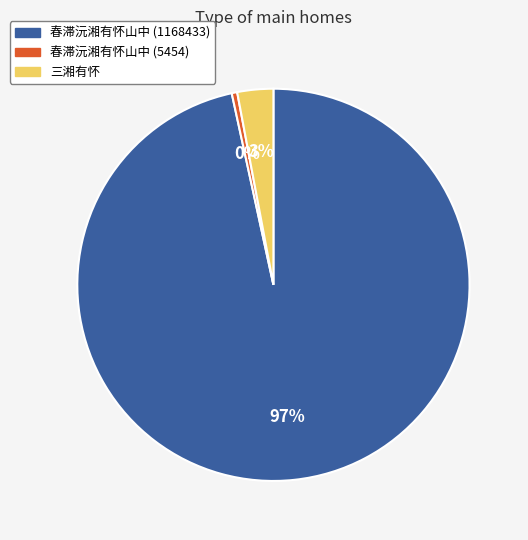

Combined, do 3% and 97% account for over 50%?

Yes